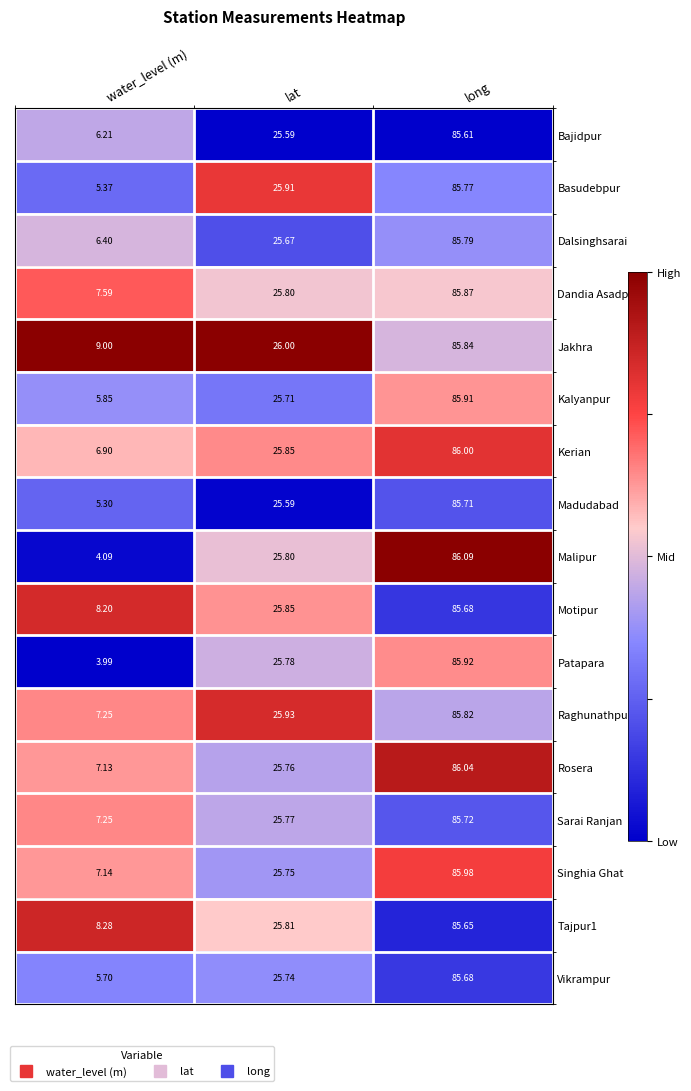

Which series has the largest total across all categories?

Jakhra